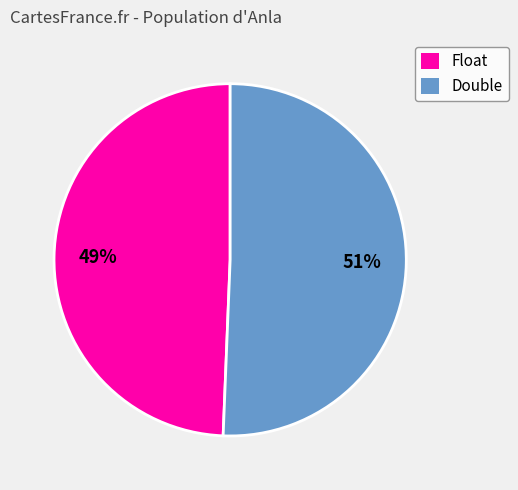

True or false: Double accounts for 41% of the total.

False